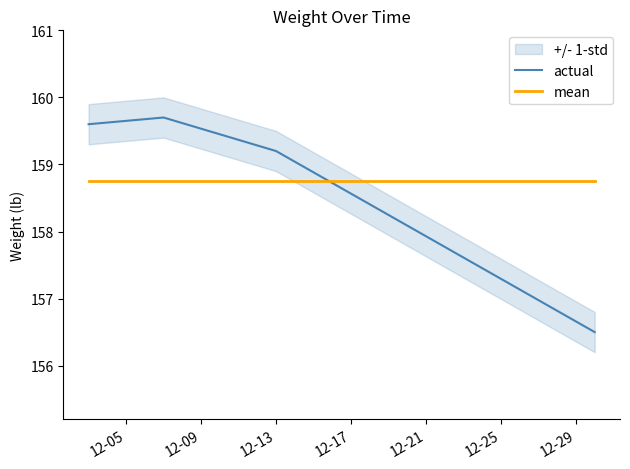

How many lines are shown in the chart?

2